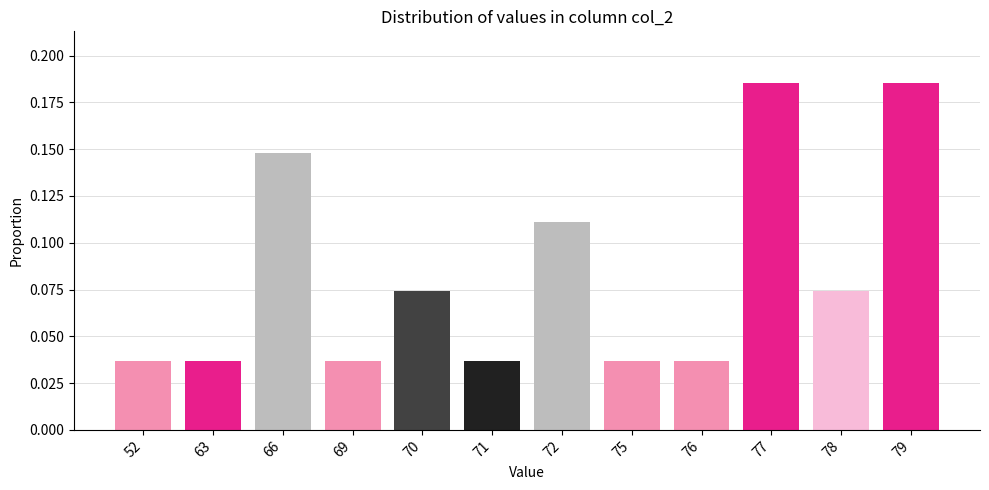

True or false: the data shows 0.0 at 79.

False